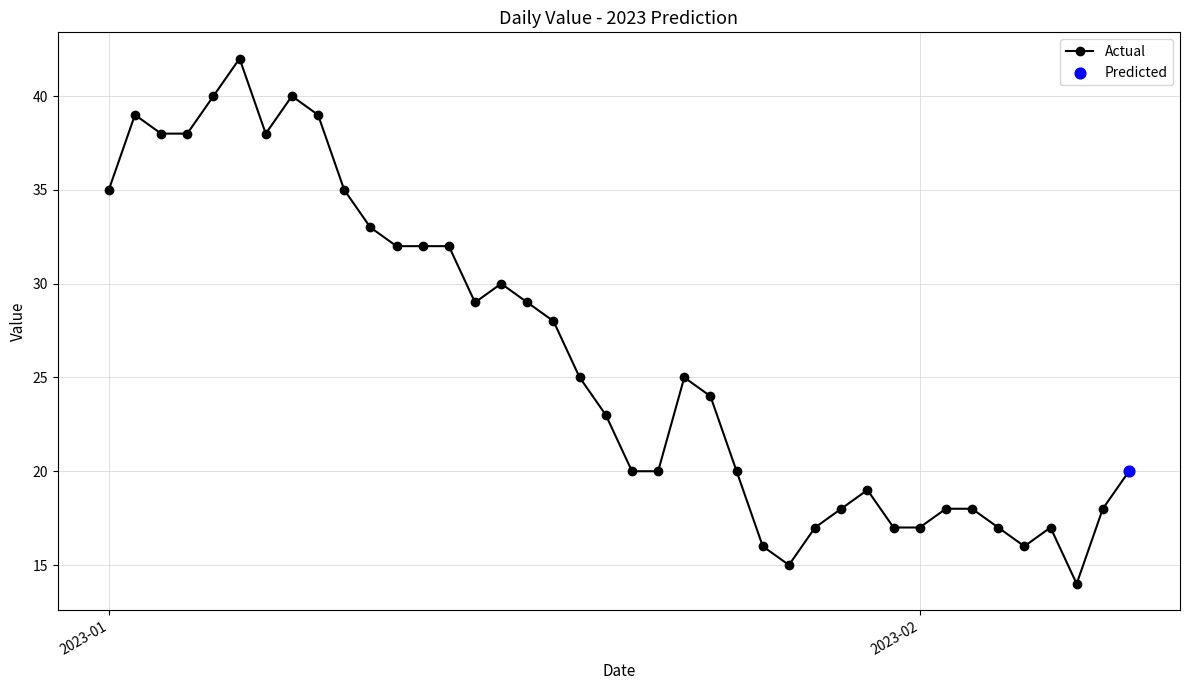

What is the difference between the second highest and second lowest values?

25